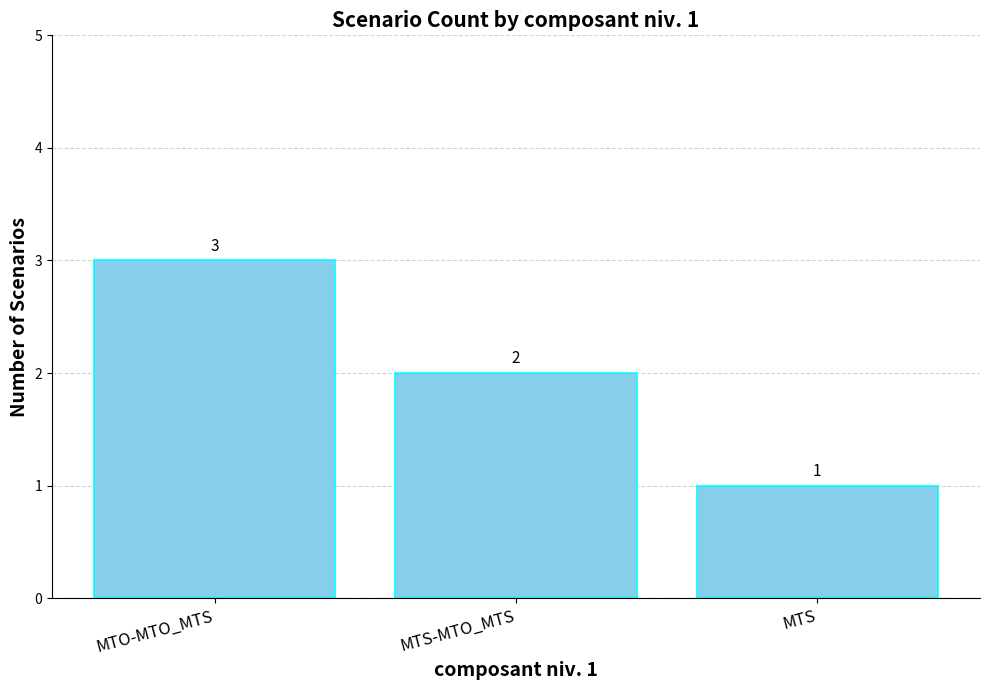

List the labels in order of value, smallest first.

MTS, MTS-MTO_MTS, MTO-MTO_MTS